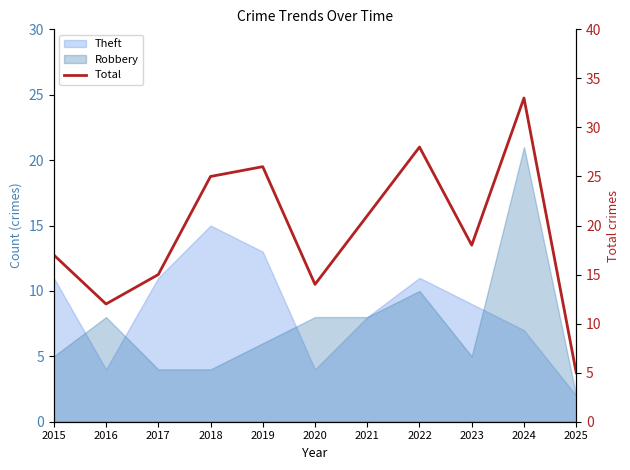

List the labels in order of value, largest first.

2024, 2022, 2019, 2018, 2021, 2023, 2015, 2017, 2020, 2016, 2025